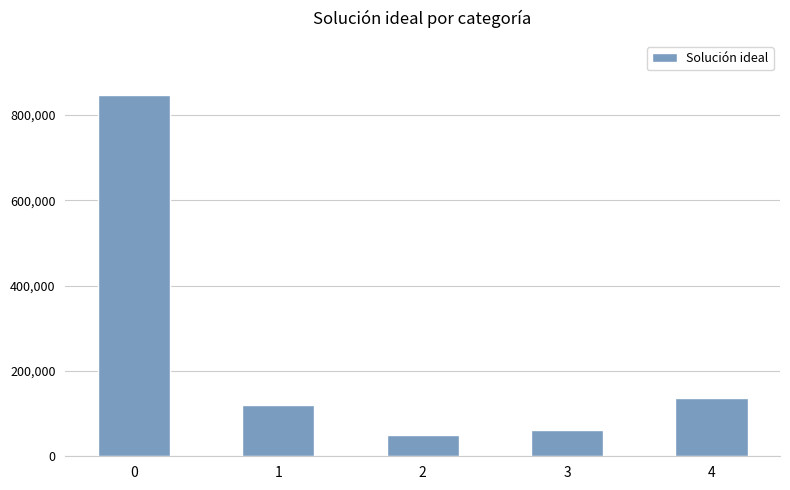

Reading left to right, transcribe all the data shown in this chart.

0=846071.8	1=119777.0	2=49976.0	3=61130.1	4=136419.2